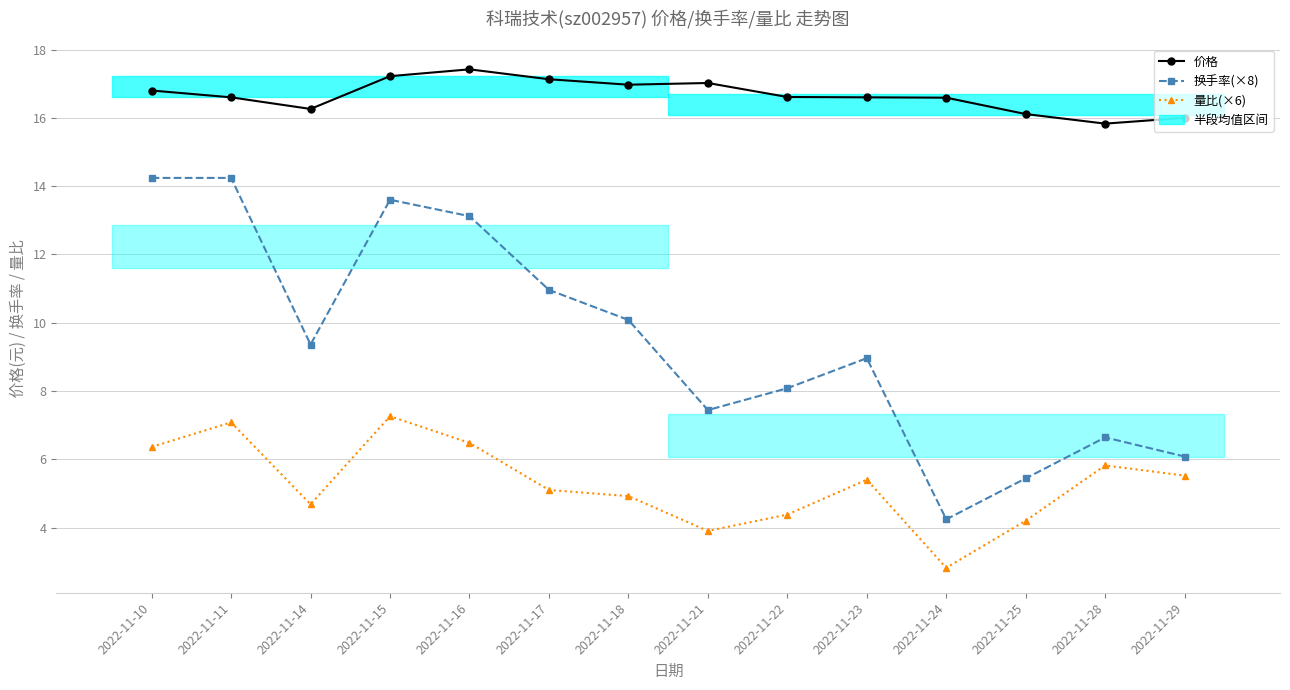

How many values in the 量比(×6) series are below 5?

6